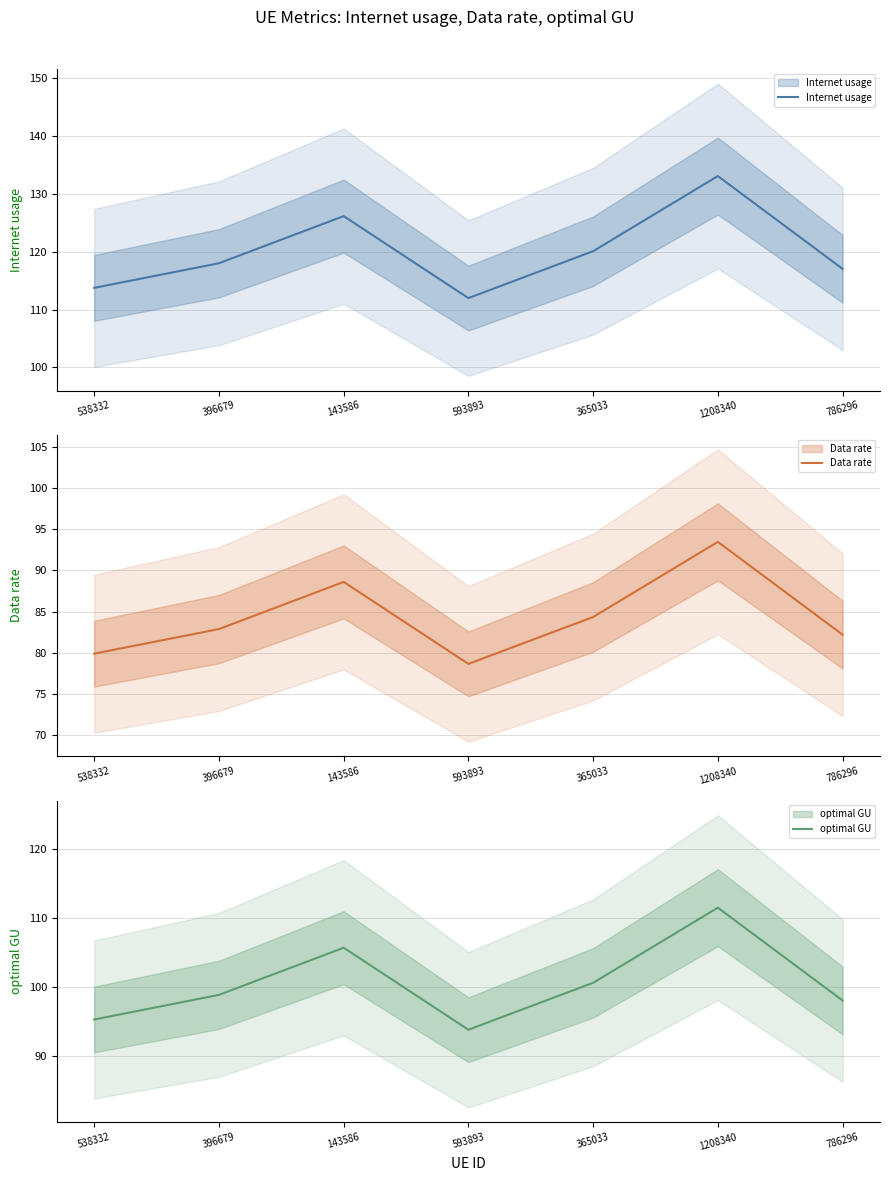

What is the value of the Internet usage point at the 5th from the left?

120.1